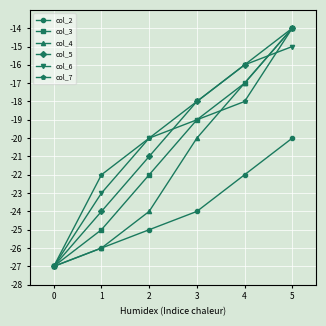

What is the difference between the maximum and second lowest values in the col_2 series?

6